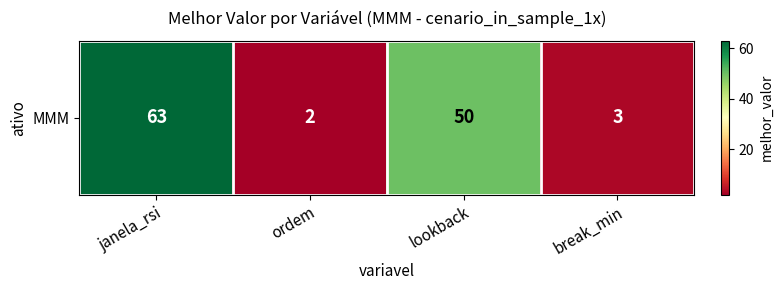

Reading left to right, list all the values displayed in this chart.

janela_rsi=63	ordem=2	lookback=50	break_min=3